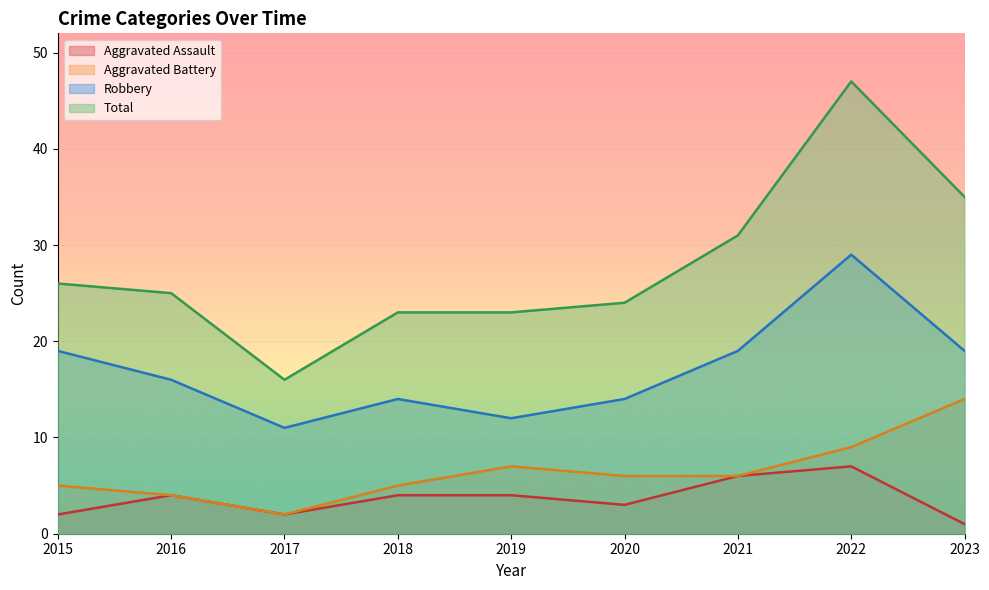

What is the difference between the maximum and second lowest values in the Total series?

24